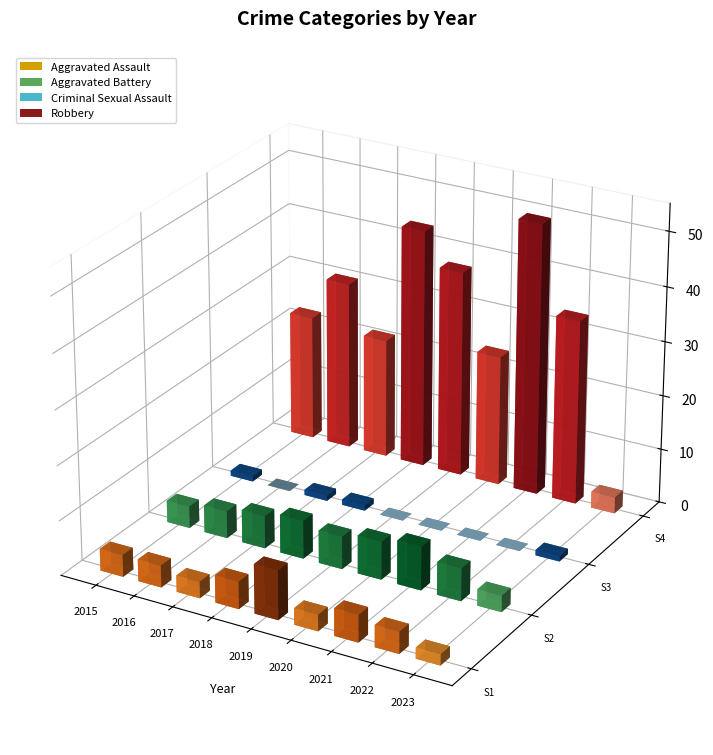

True or false: Criminal Sexual Assault has a value of 0 at 2020.

True